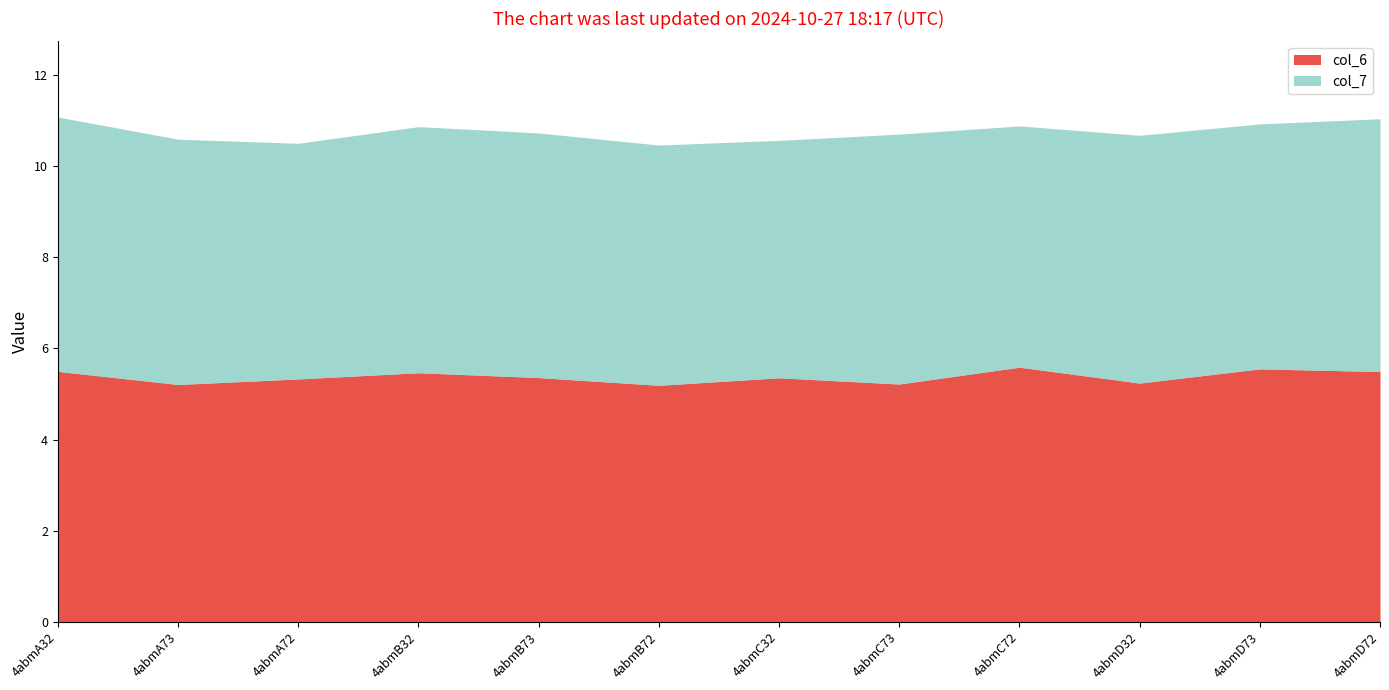

The col_7 series shows 9.7 at 4abmA32. True or false?

False